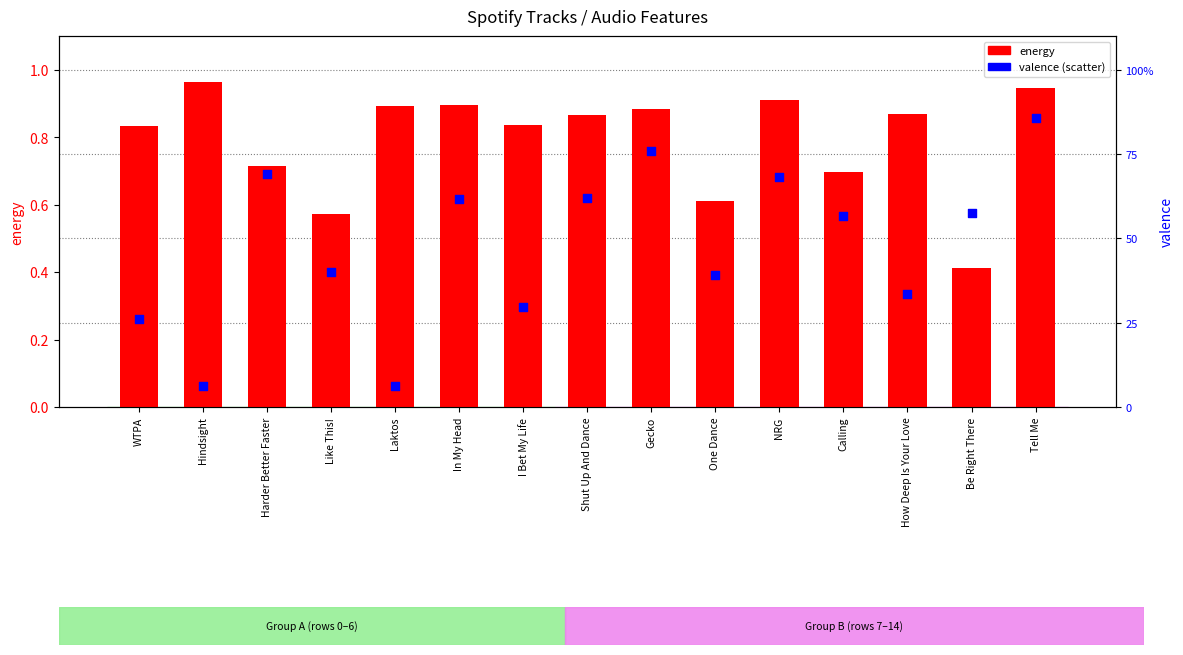

What are all the series names shown in the legend?

energy, valence